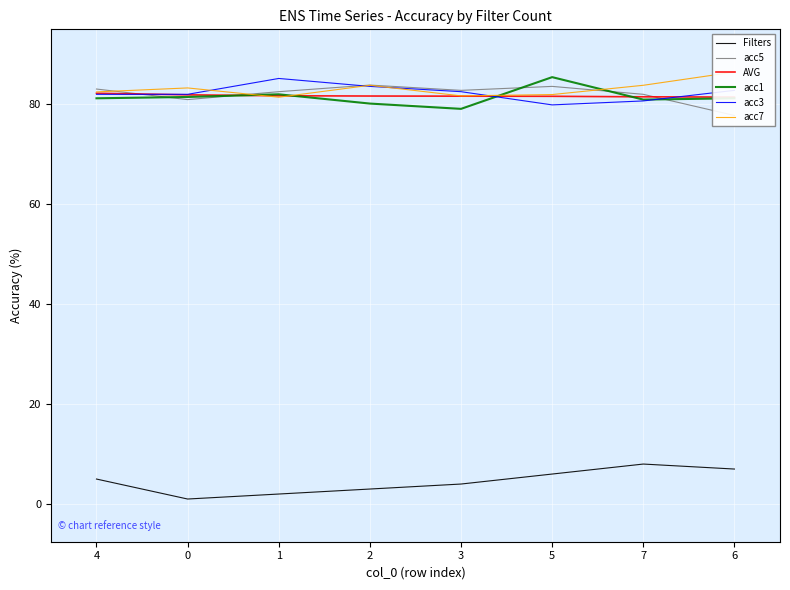

True or false: acc3 has a value of 36.2 at 6.

False